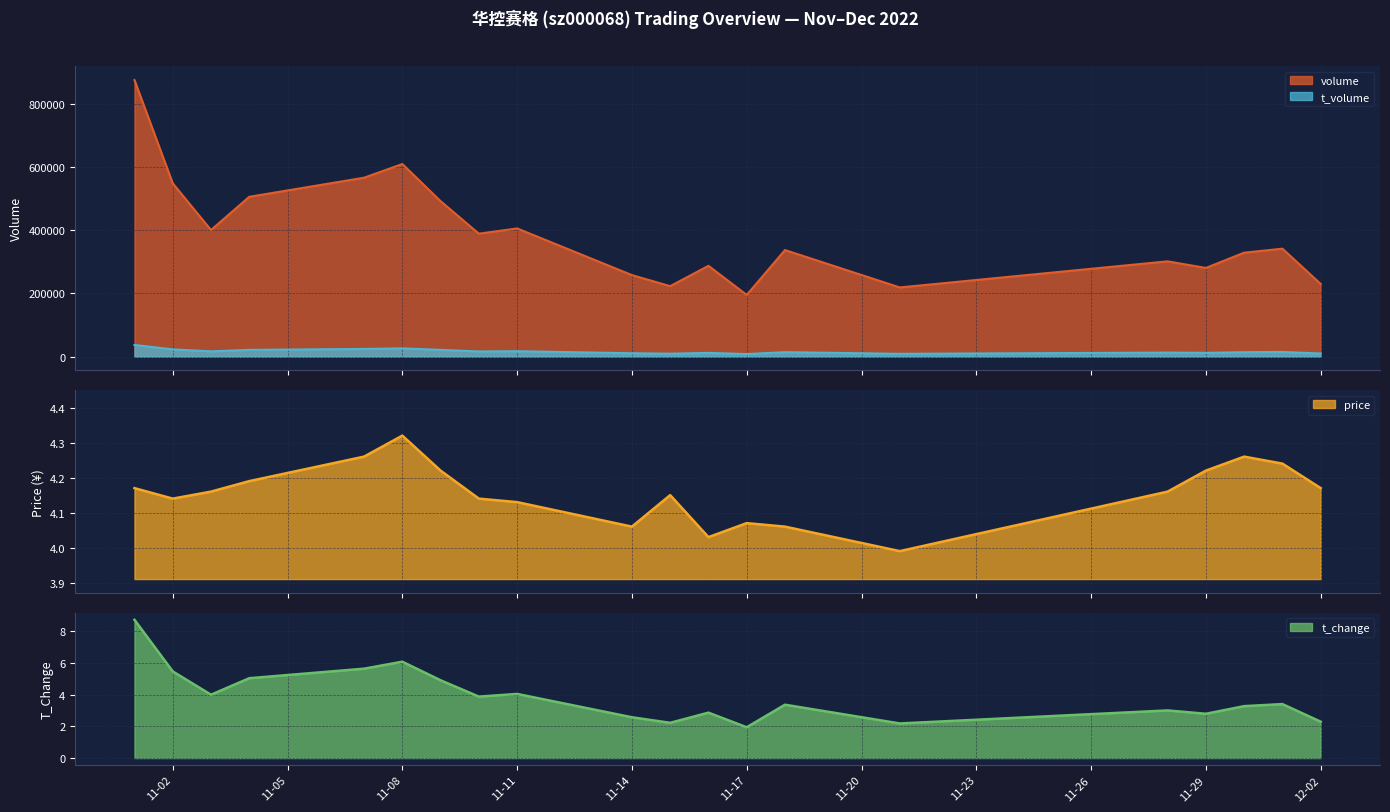

What is the difference between the second highest and second lowest values in the price series?

0.2